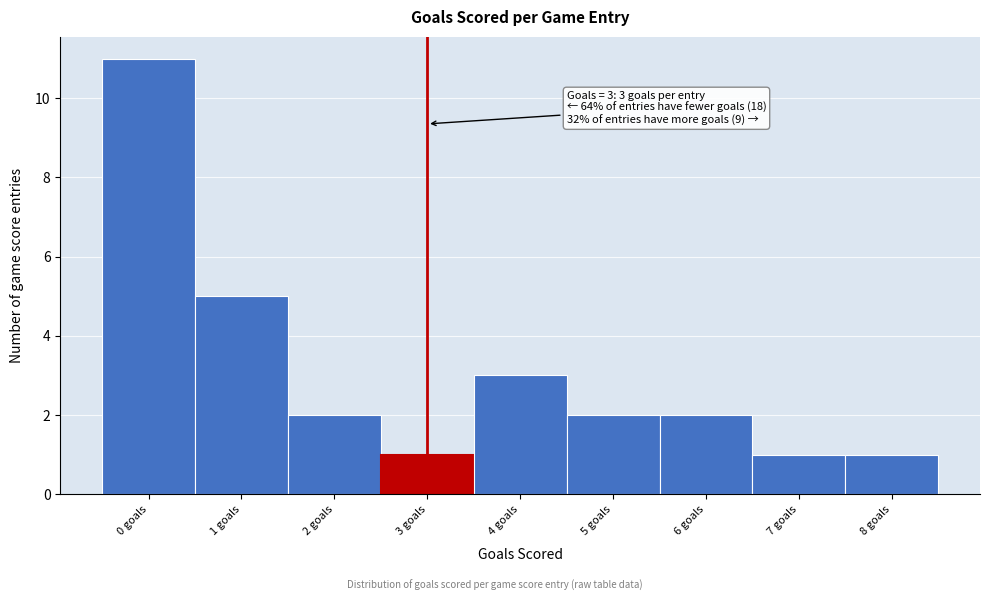

Over which range of the x-axis is the bar tallest?

-0.5 to 0.5